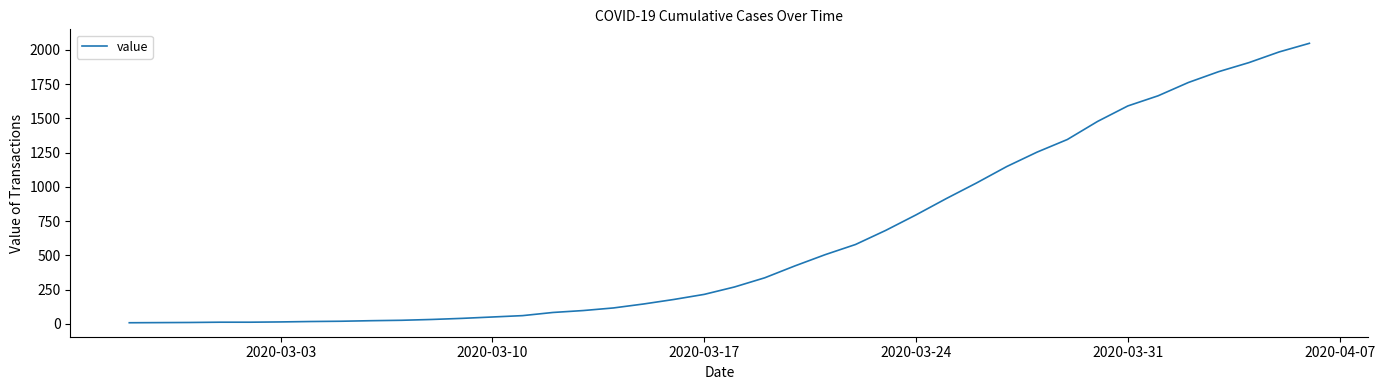

What is the greatest value displayed?

2047